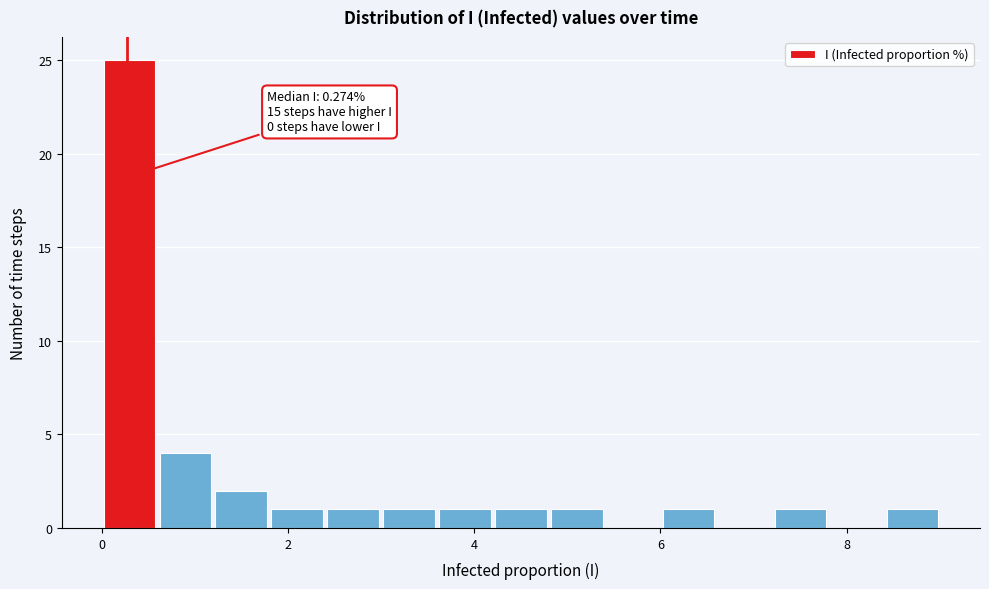

Around what value on the x-axis is the tallest bar? Give the approximate position of its centre, as read against the axis.

0.2